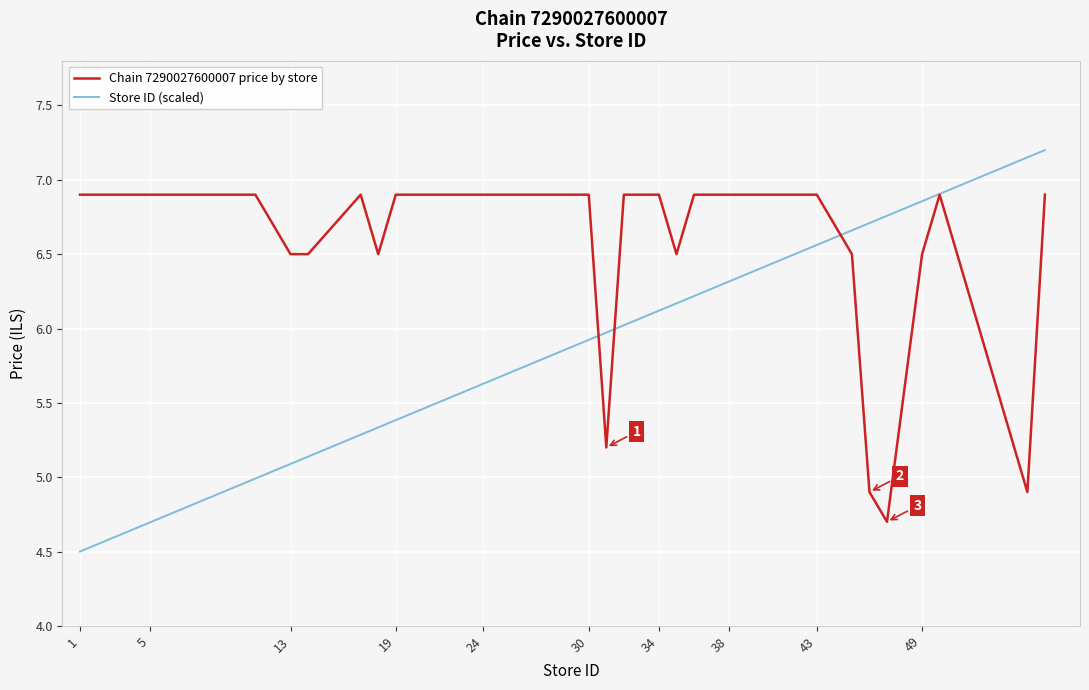

What is the sum of all Store ID (scaled) values?

232.7